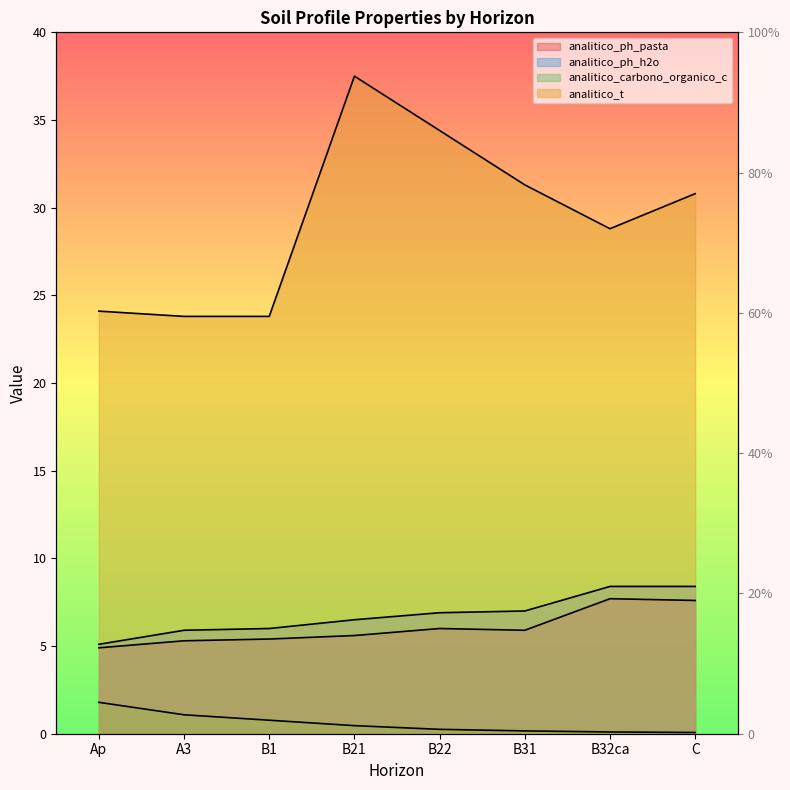

Which has a higher value, B31 or B21?

B31